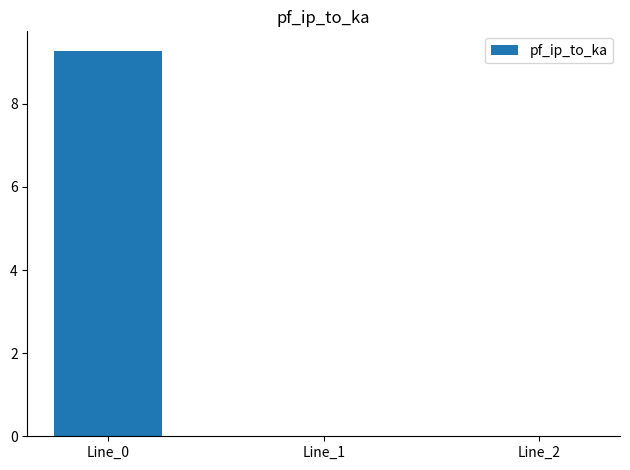

What is the greatest value displayed?

9.3